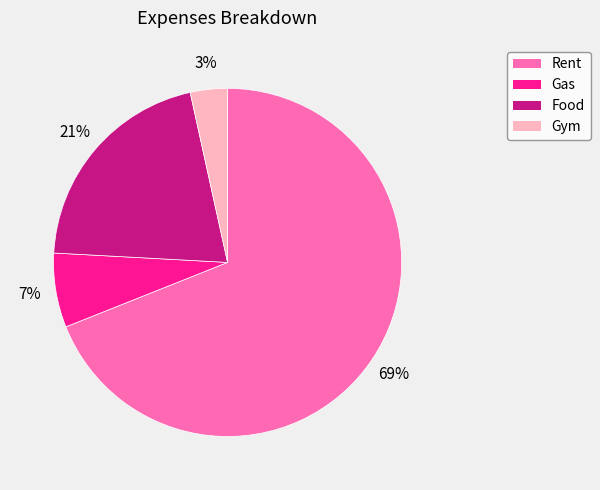

Rank the categories by value from lowest to highest.

Gym, Gas, Food, Rent